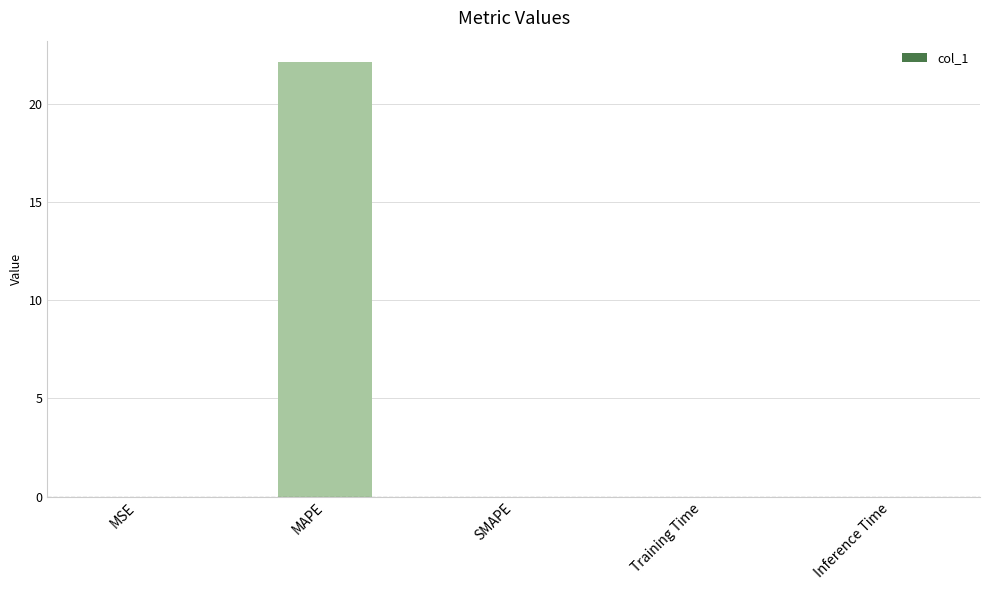

Between MAPE and MSE, which is larger?

MAPE